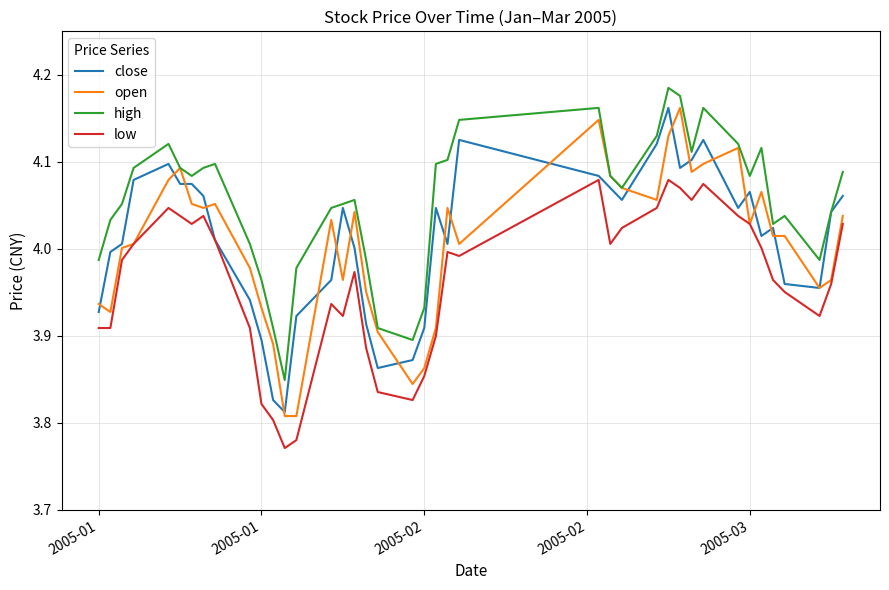

True or false: low and open intersect in this chart.

False